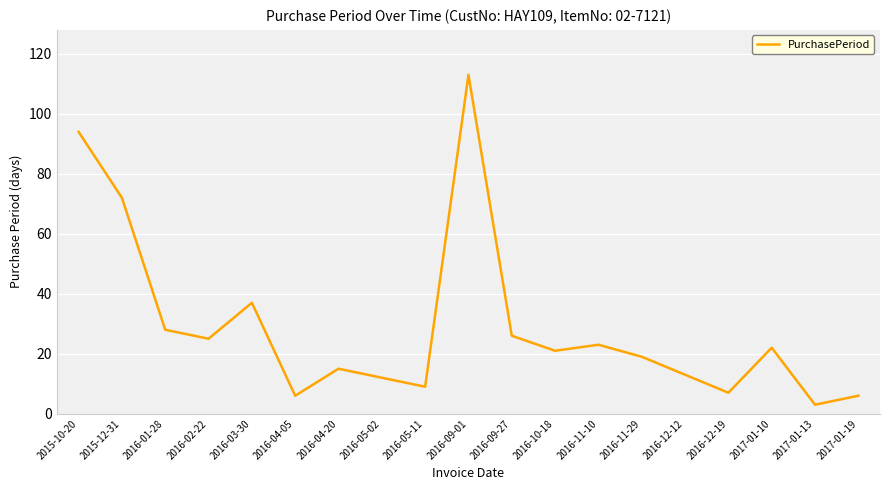

Which has a higher value, 2016-02-22 or 2016-05-02?

2016-02-22